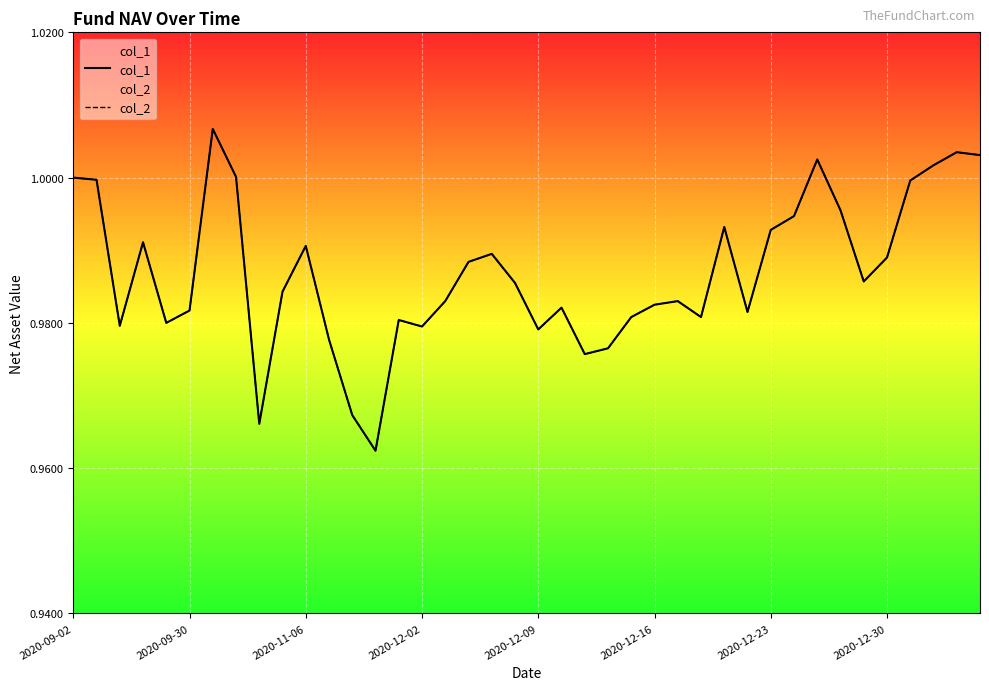

List the series in order of their peak value, lowest first.

col_1, col_2